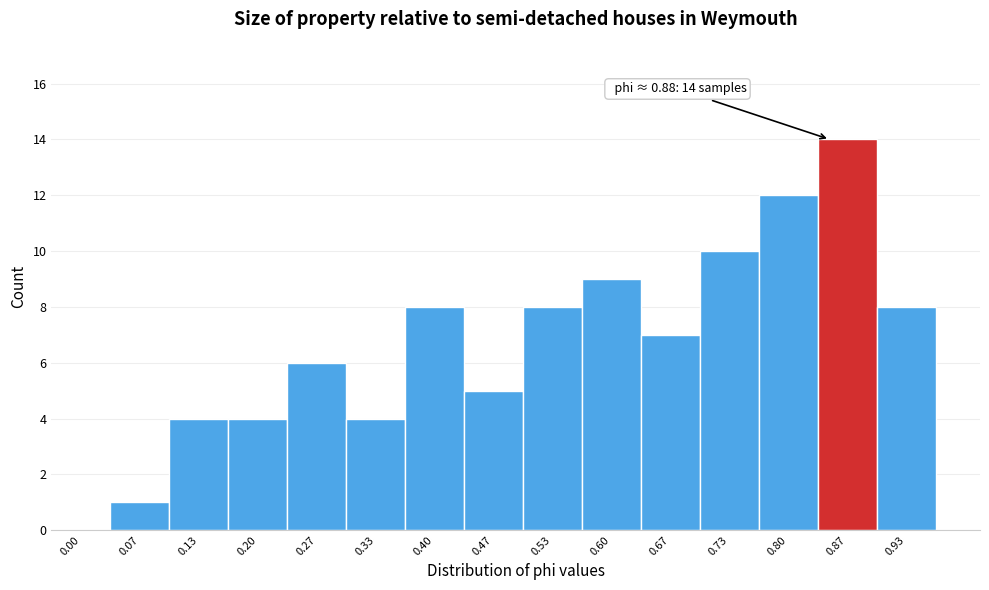

Reading right to left, extract all data points from this chart.

0.93=8	0.87=14	0.80=12	0.73=10	0.67=7	0.60=9	0.53=8	0.47=5	0.40=8	0.33=4	0.27=6	0.20=4	0.13=4	0.07=1	0.00=0